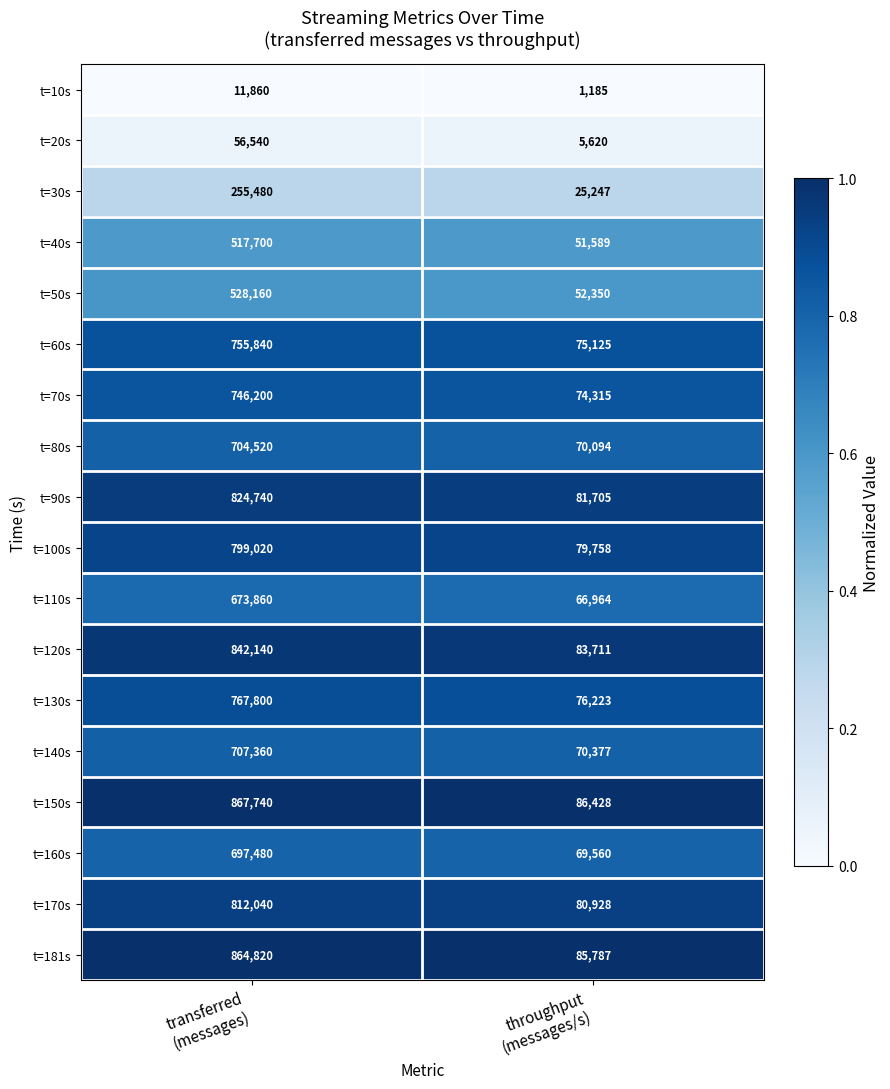

At throughput
(messages/s), list the series in order from largest to smallest.

t=150s, t=181s, t=120s, t=90s, t=170s, t=100s, t=130s, t=60s, t=70s, t=140s, t=80s, t=160s, t=110s, t=50s, t=40s, t=30s, t=20s, t=10s